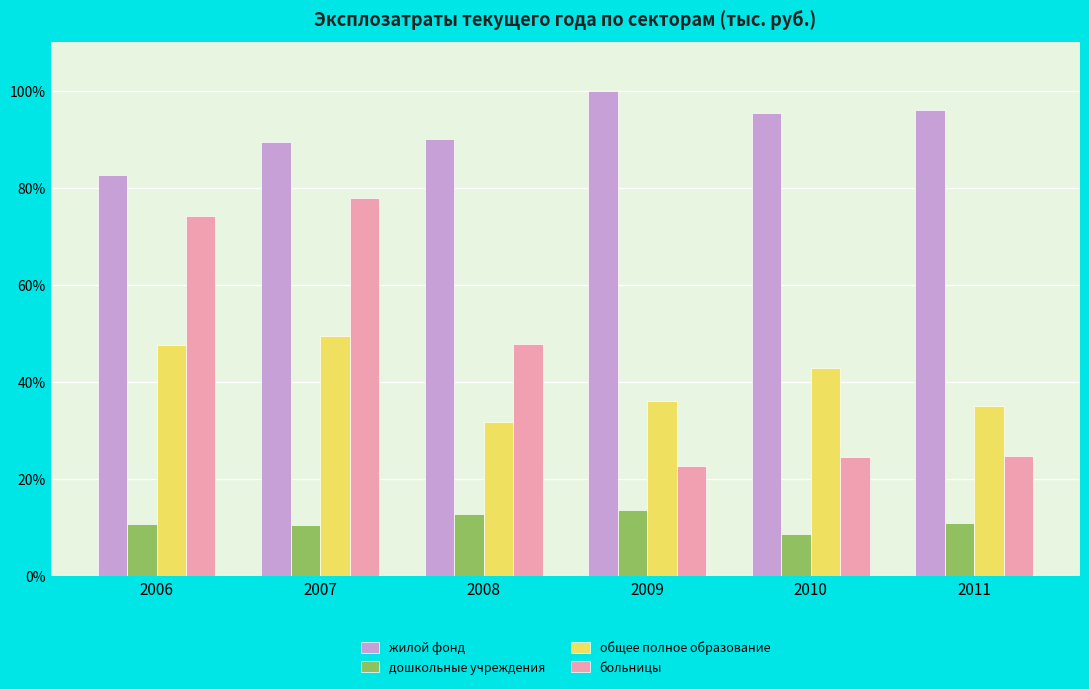

What is the spread (max minus min) of values at 2006?

71.9